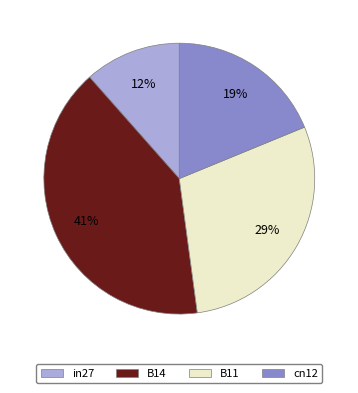

Does any single category account for the majority?

No